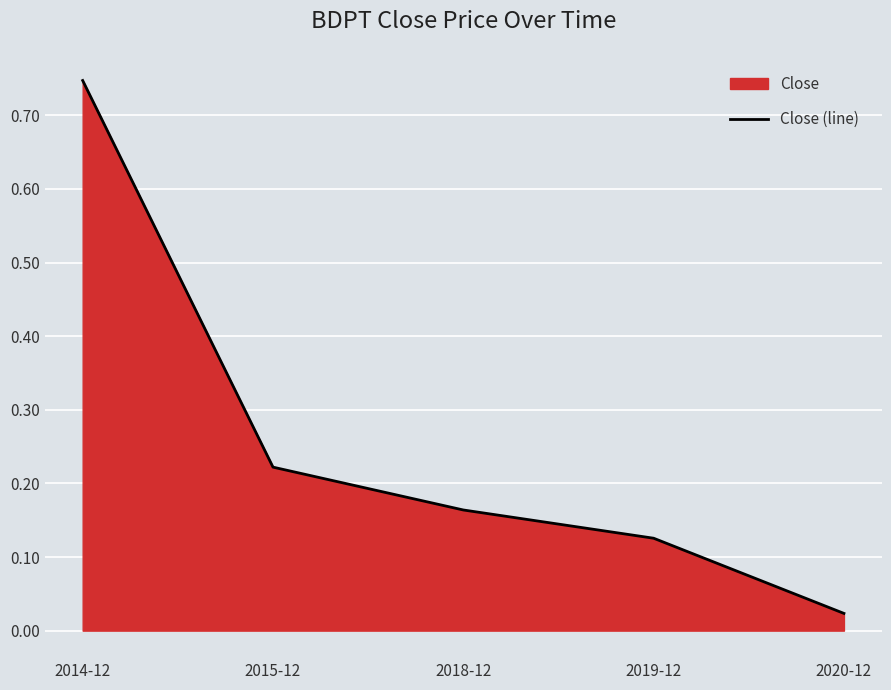

What is the maximum value shown in the chart?

0.7